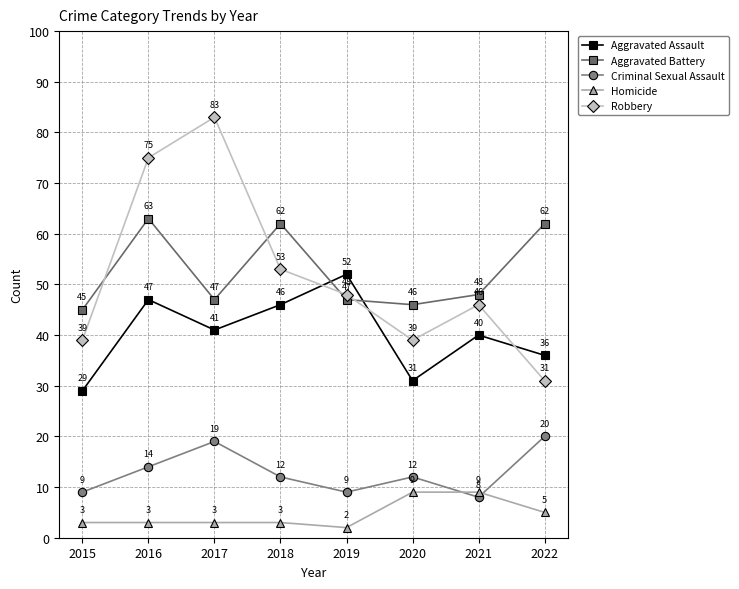

The Aggravated Battery series shows 32 at 2021. True or false?

False